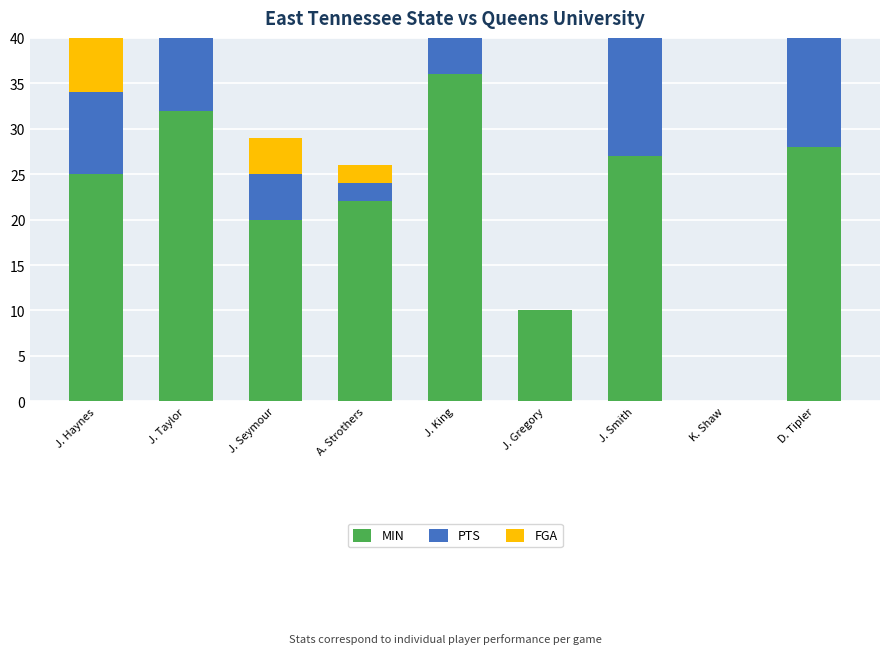

Where is MIN nearest to the value 18?

J. Seymour